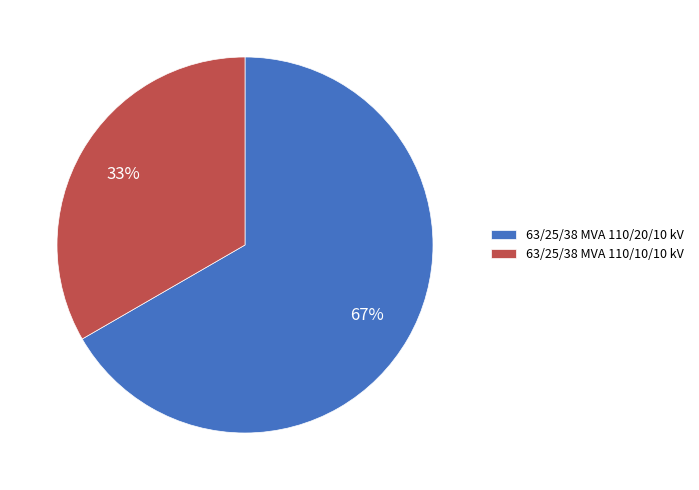

Do 63/25/38 MVA 110/20/10 kV and 63/25/38 MVA 110/10/10 kV together represent more than half of the pie?

Yes